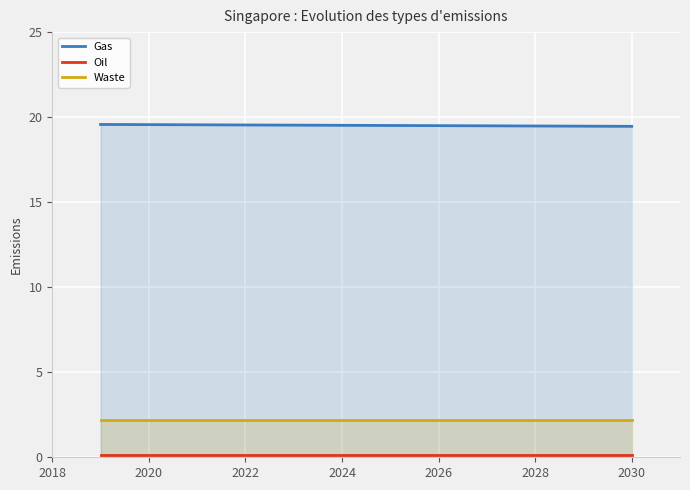

What is the maximum value shown in the chart?

19.6